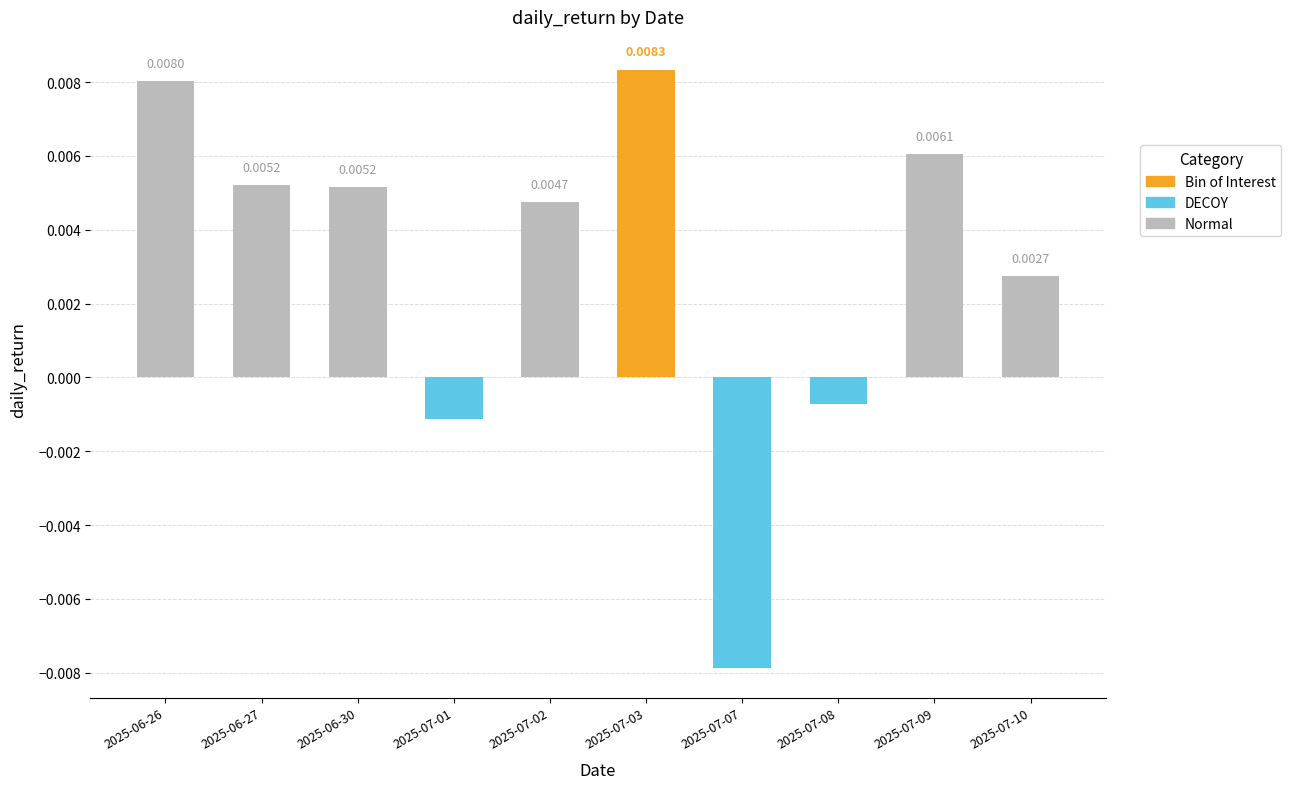

Which has a higher value, 2025-07-07 or 2025-06-26?

2025-06-26